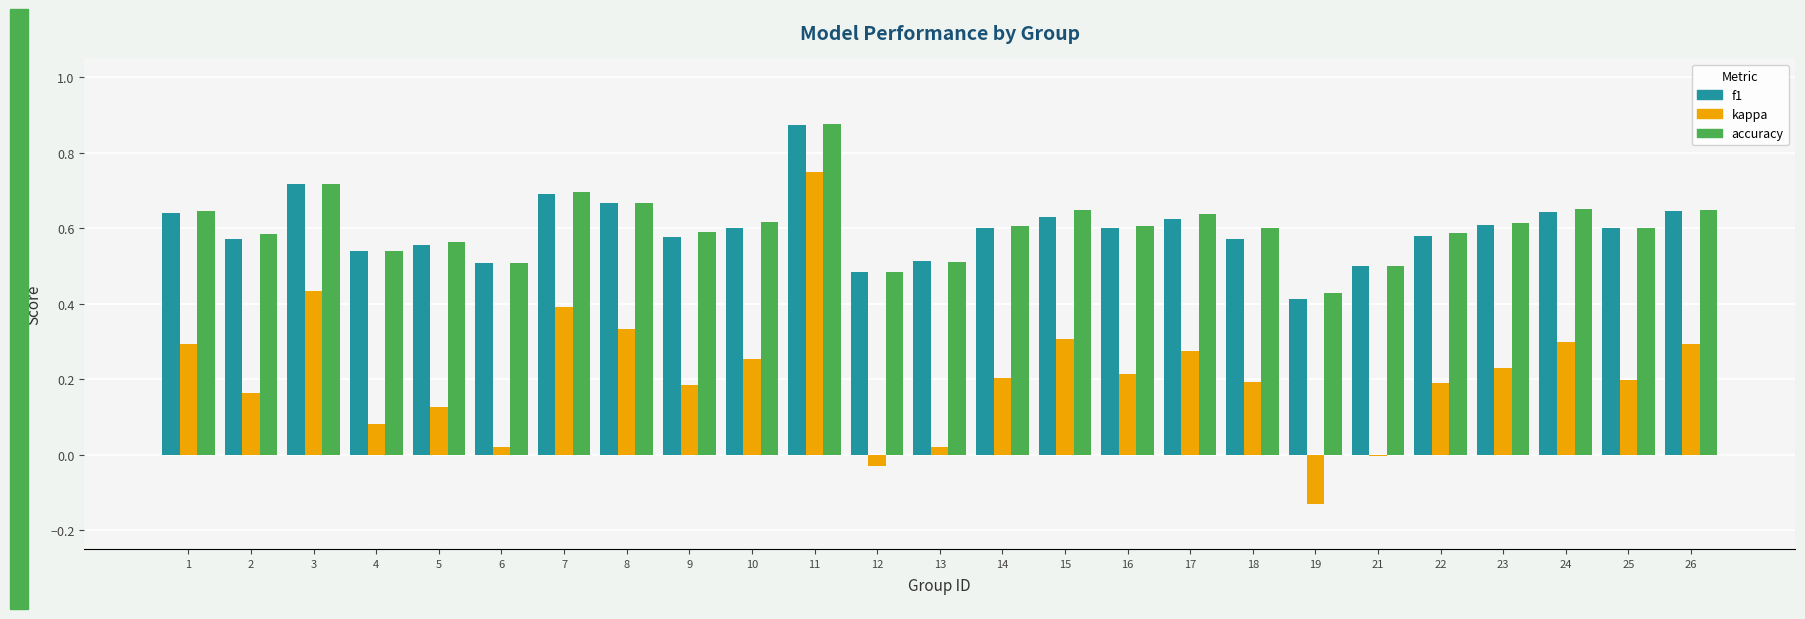

Which series has the widest spread of values?

kappa